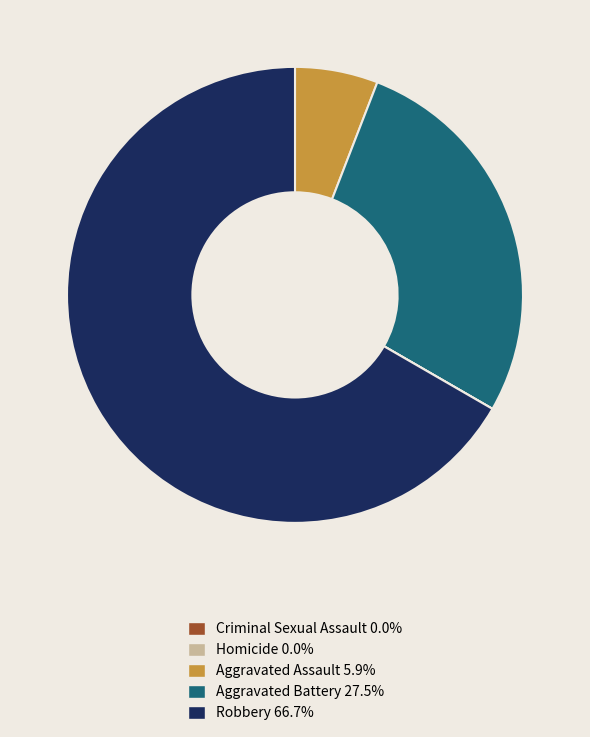

Is there any slice that represents more than half of the pie?

Yes